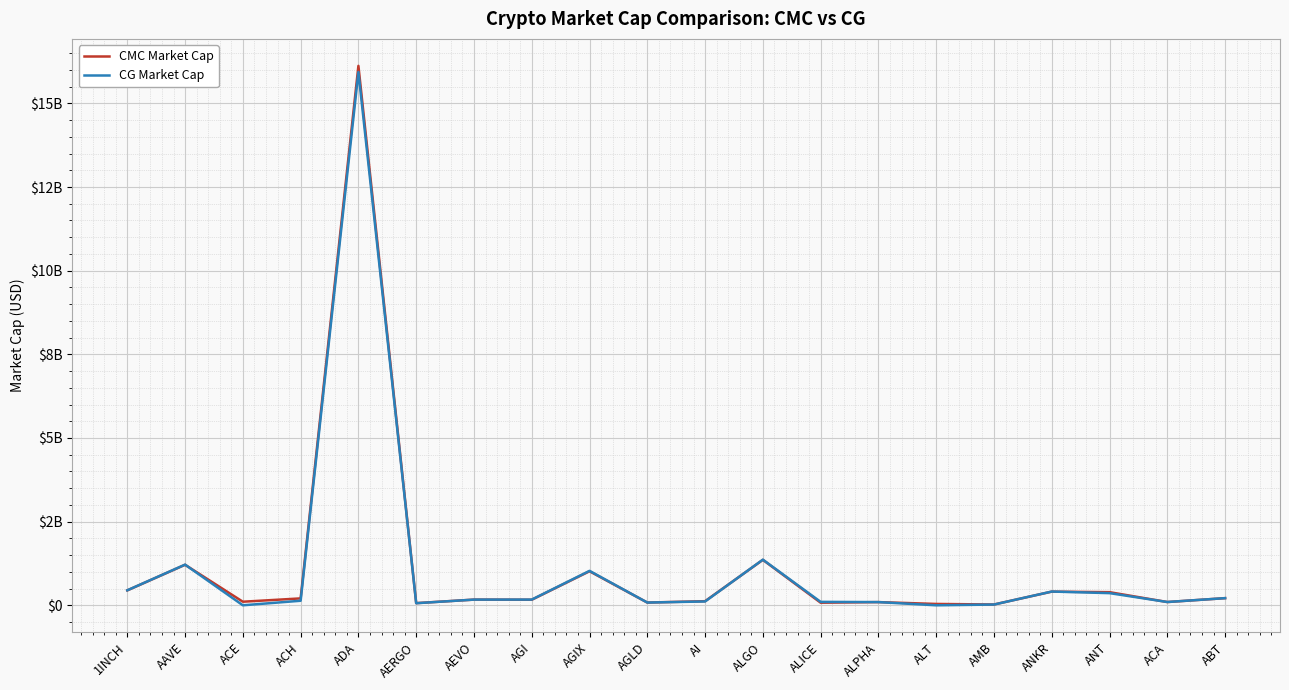

What is the highest value of the CMC Market Cap series?

16120544984.7